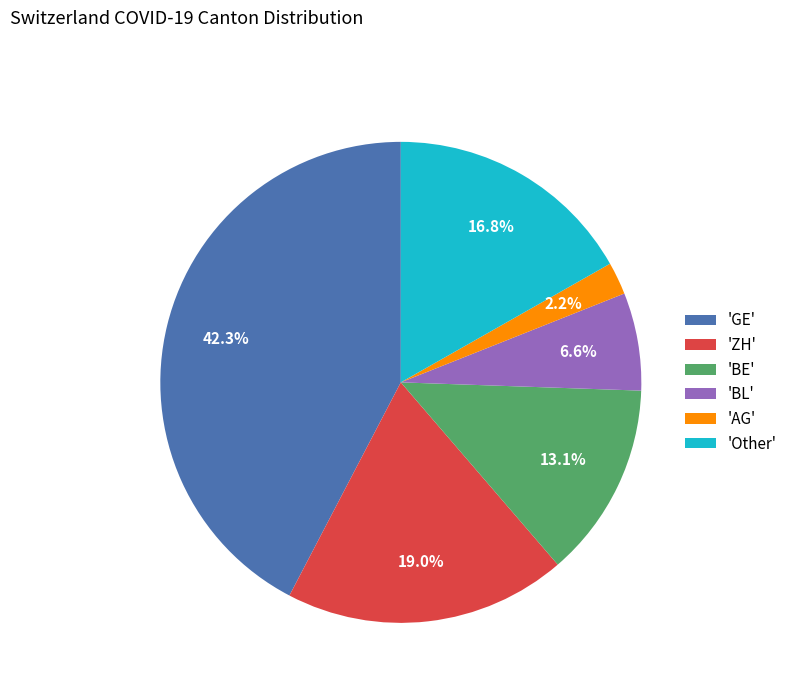

Do 'BE' and 'Other' together represent more than half of the pie?

No